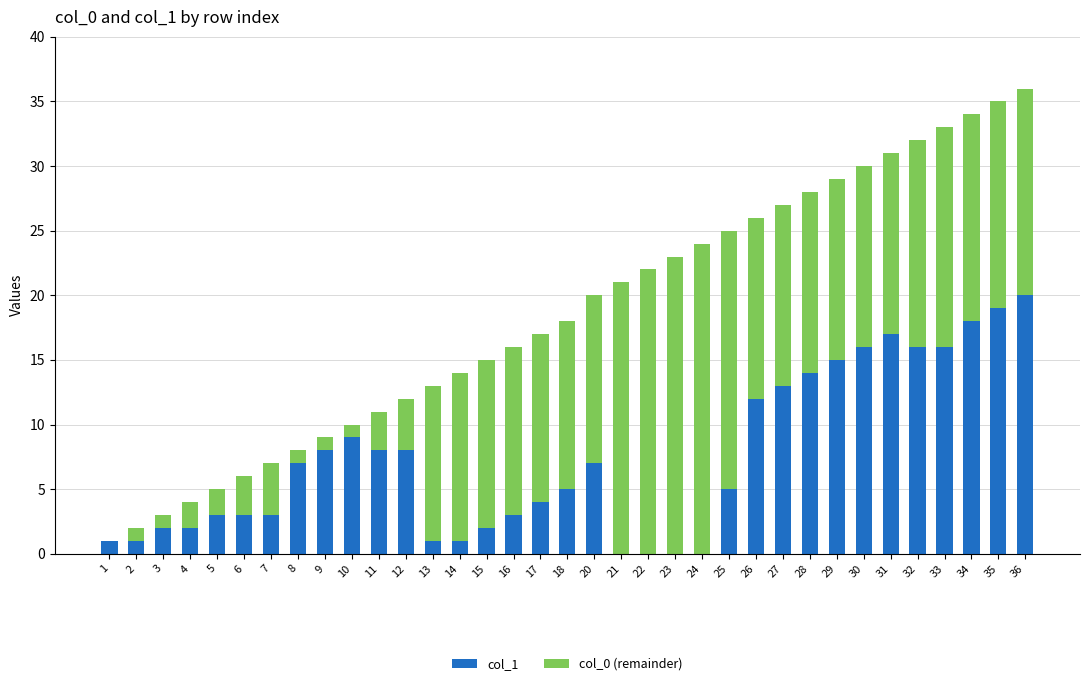

Is it true that col_1 equals 8 at 11?

True